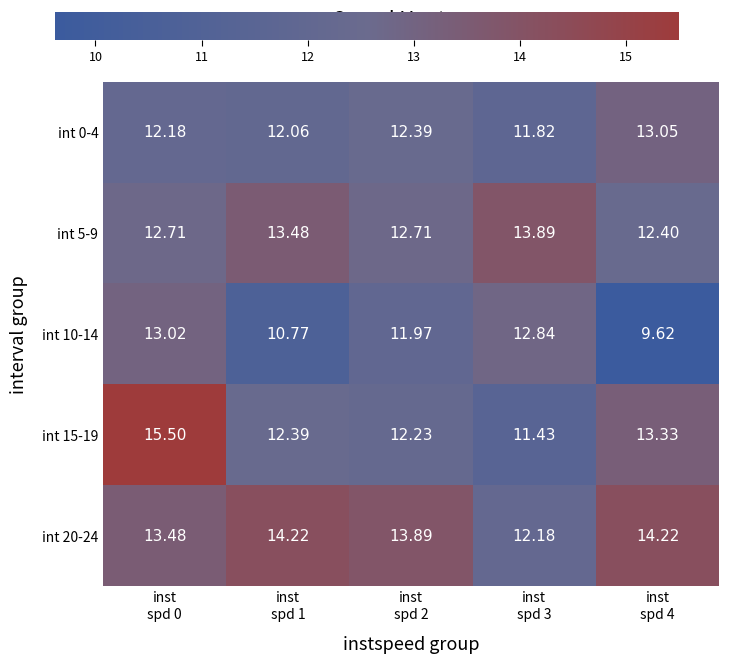

Which series changed the most between inst
spd 2 and inst
spd 3?

int 20-24